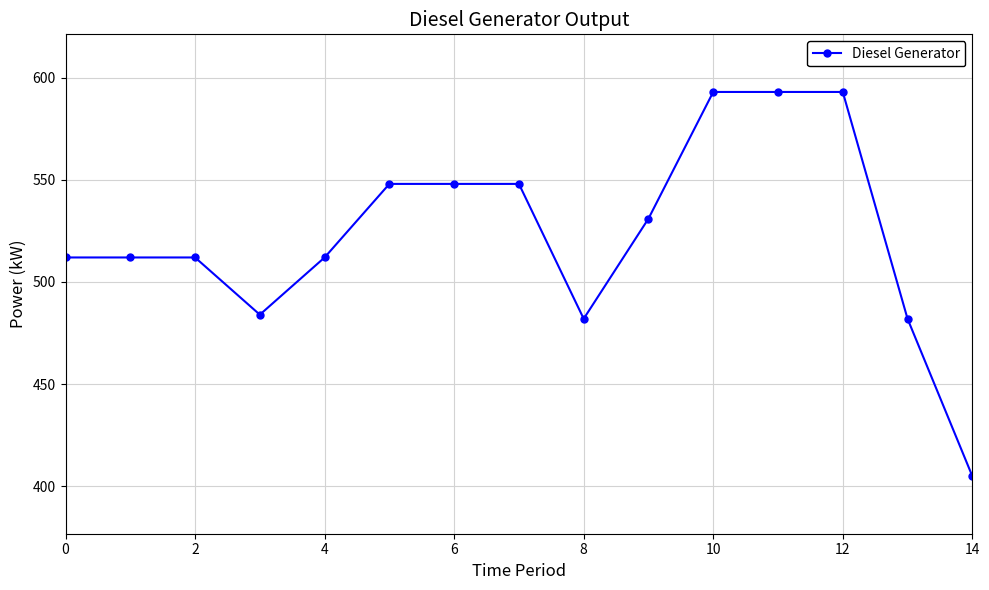

What is the minimum value shown in the chart?

405